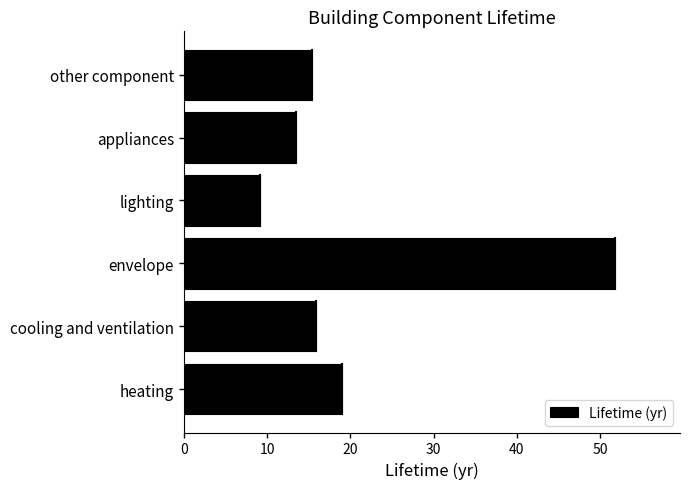

At which category does the chart reach its minimum across all series?

lighting